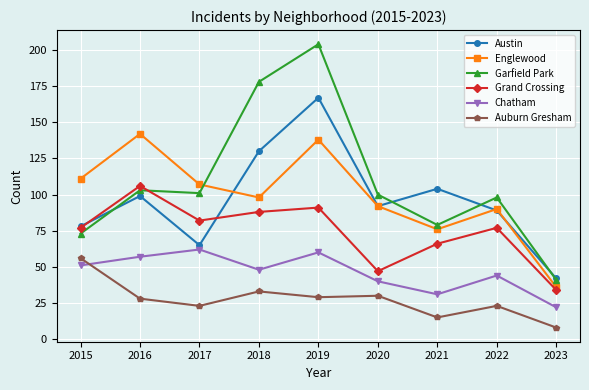

What is the difference between the second highest and second lowest values in the Englewood series?

62